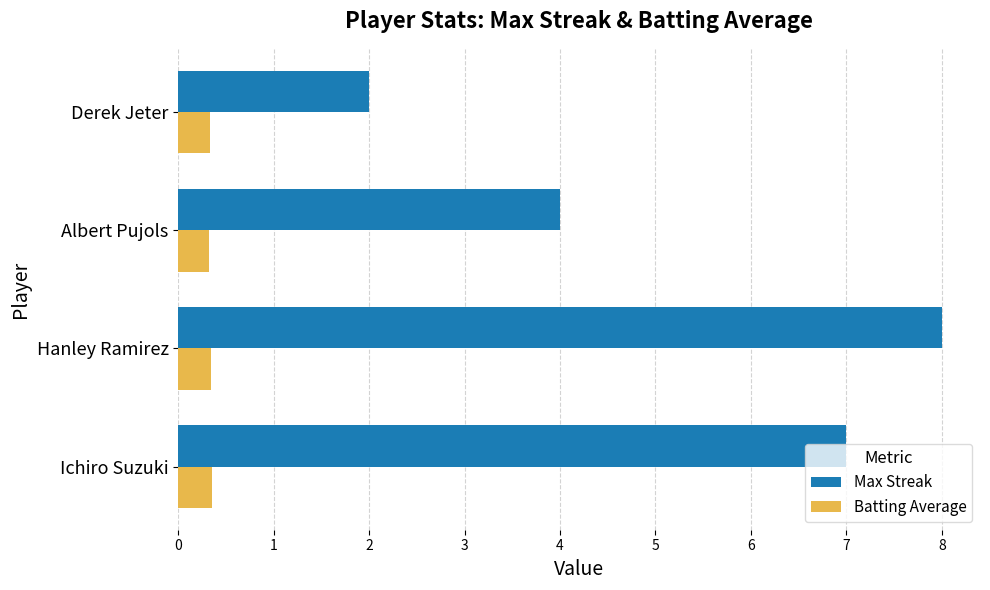

Count the number of data series in this chart.

2